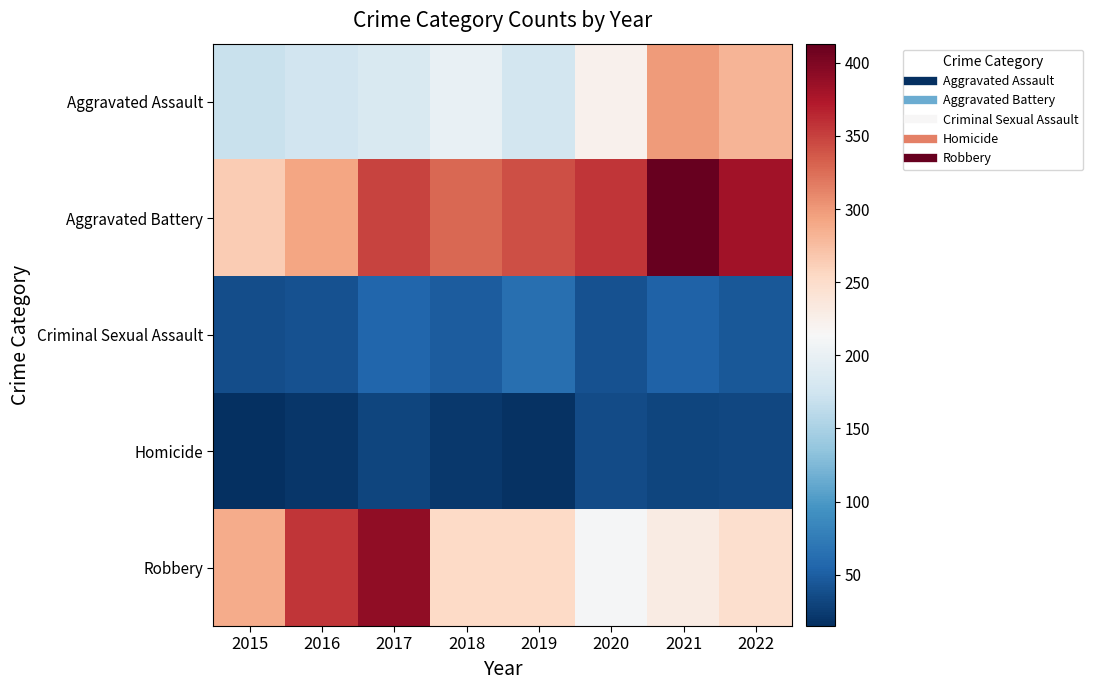

Which has a higher value, 2016 or 2017?

2017